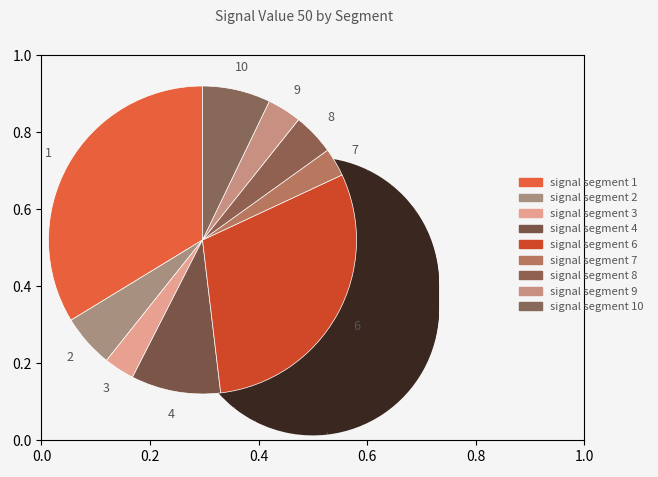

What percentage do signal segment 9 and signal segment 1 together represent?

37.3%